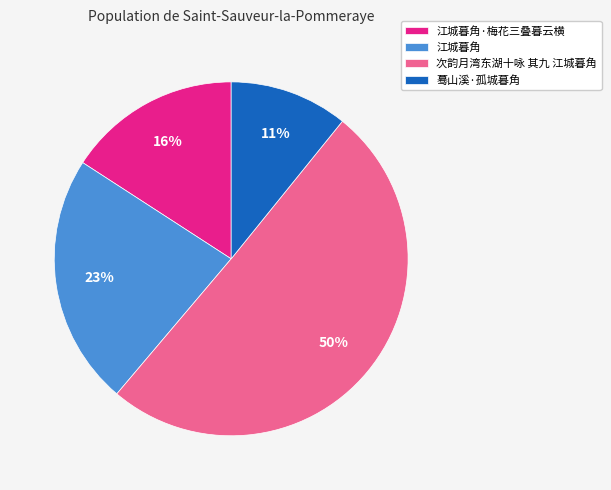

Count the number of slices in the pie.

4